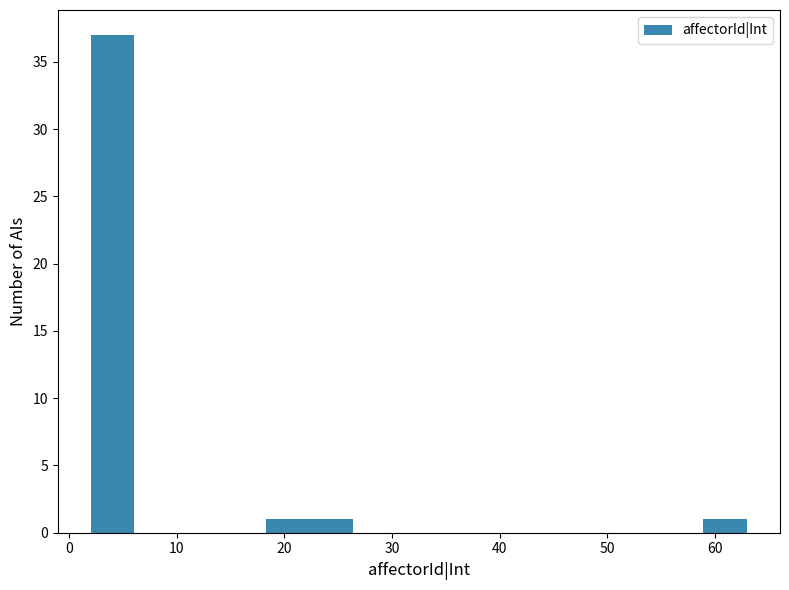

How tall is the bar that spans 59 to 63 on the x-axis? Neither the bar edges nor the heights are printed on the chart, so give them approximately, as read against the axes.

1